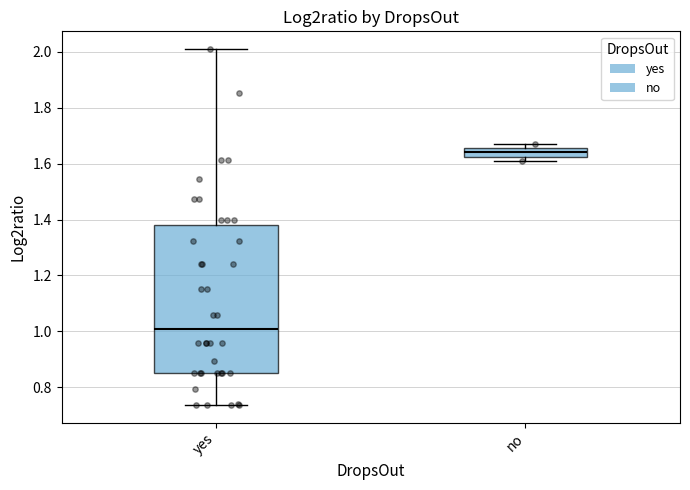

Comparing the boxes themselves (not the whiskers), which one is the tallest?

yes